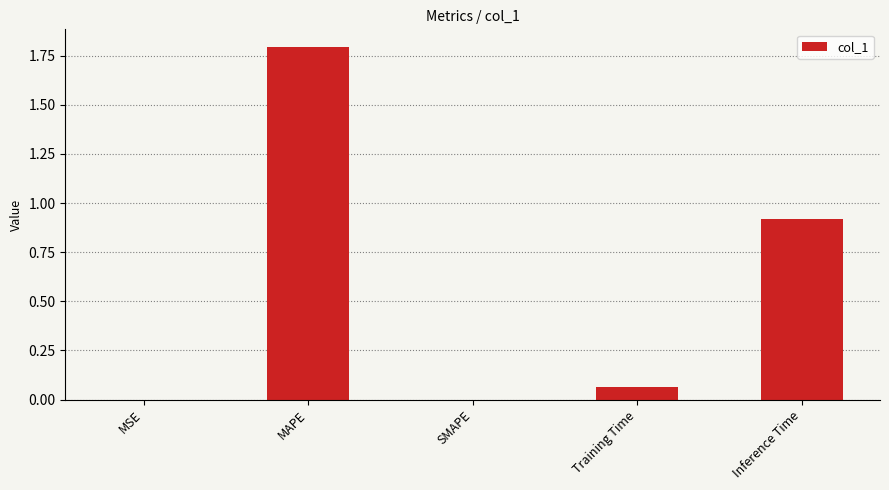

Which label corresponds to the largest value in the chart?

MAPE